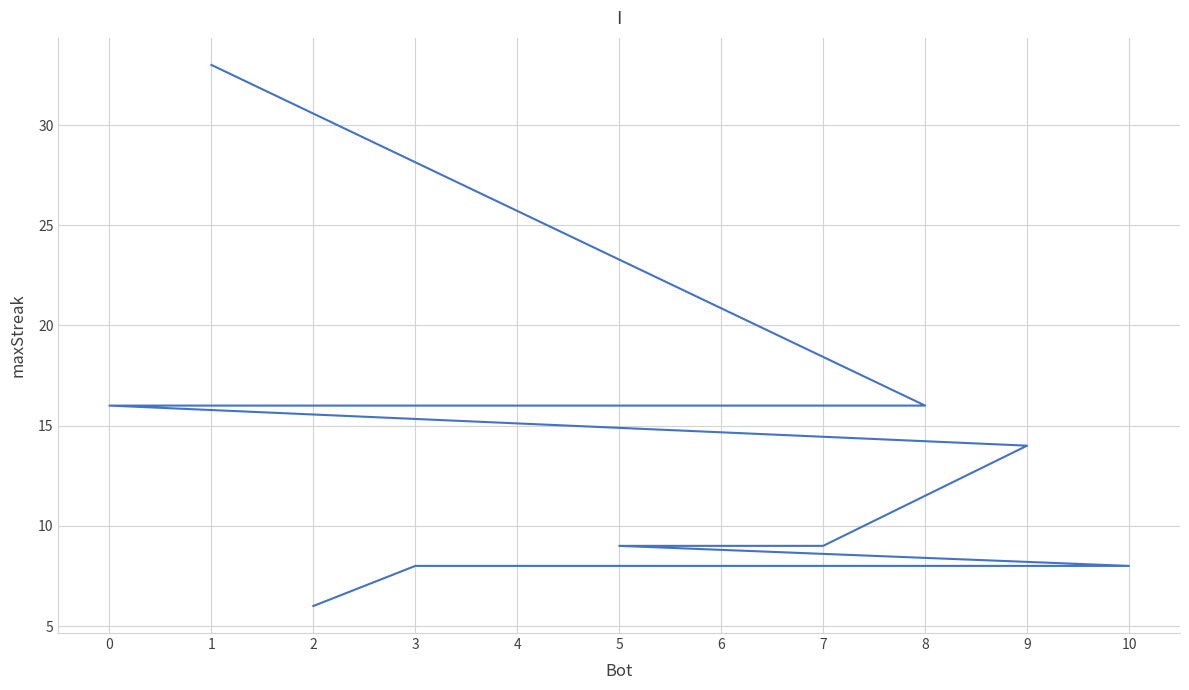

Rank the categories by value from lowest to highest.

2, 10, 6, 4, 3, 7, 5, 9, 8, 0, 1